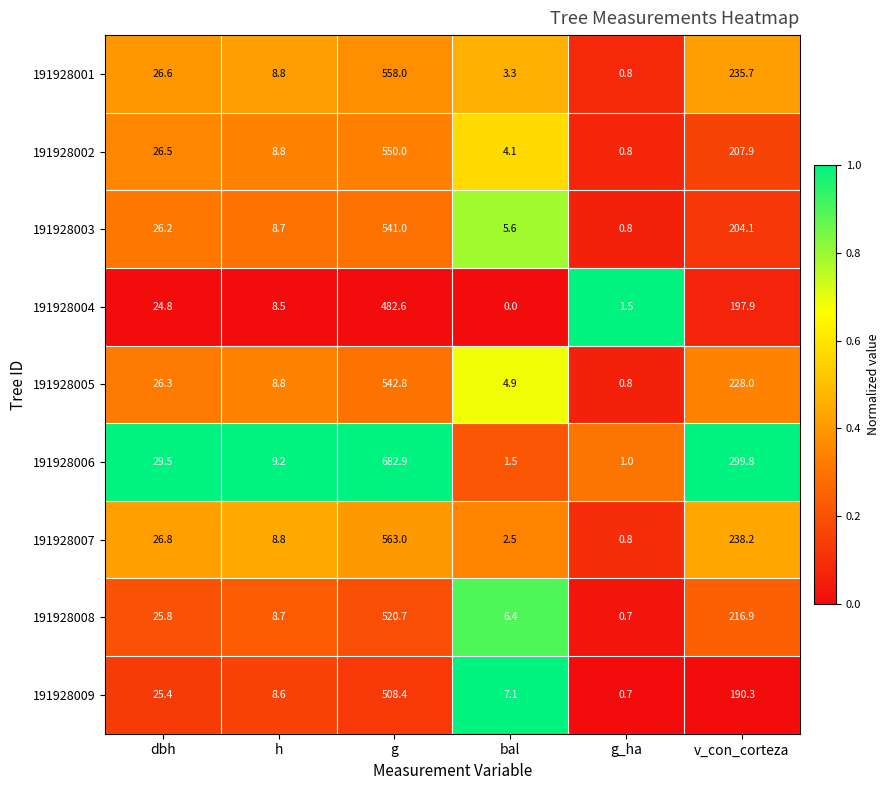

At how many categories does at least one series exceed 0?

6